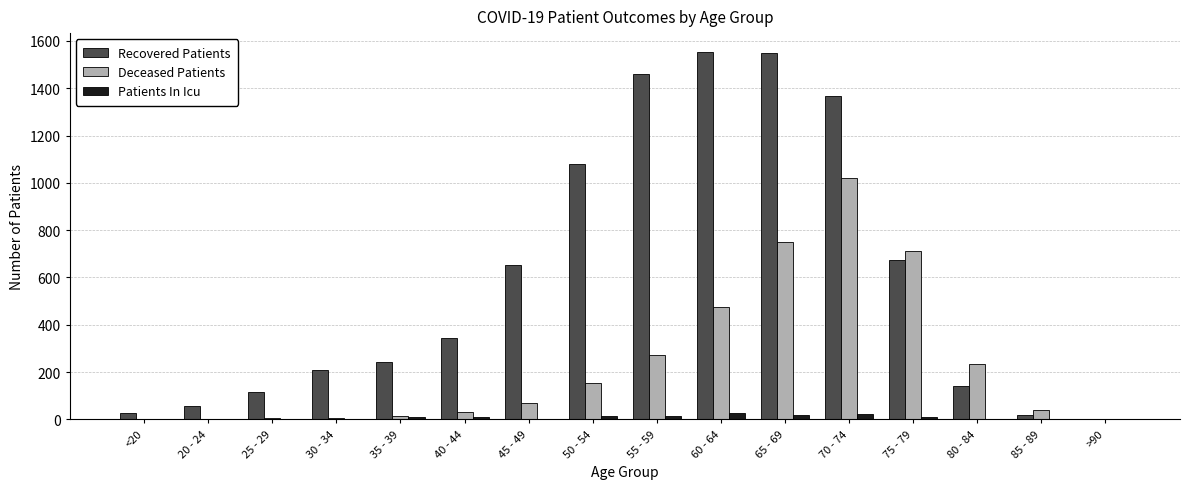

Count the number of data series in this chart.

3